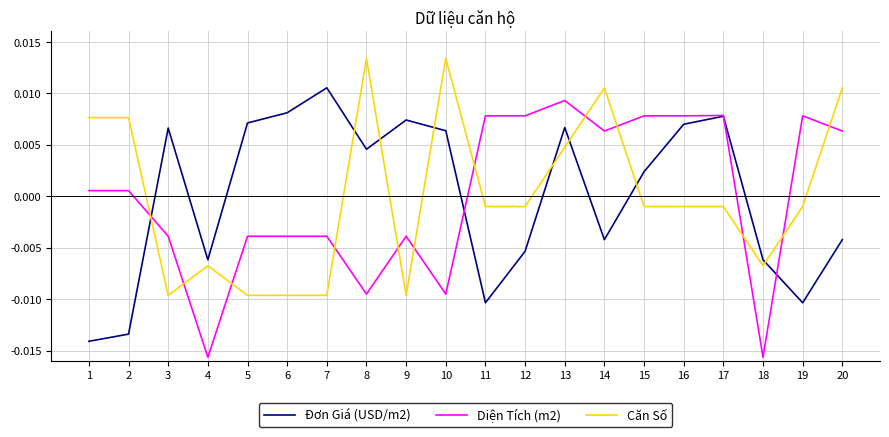

At which category is the sum across all series the highest?

13